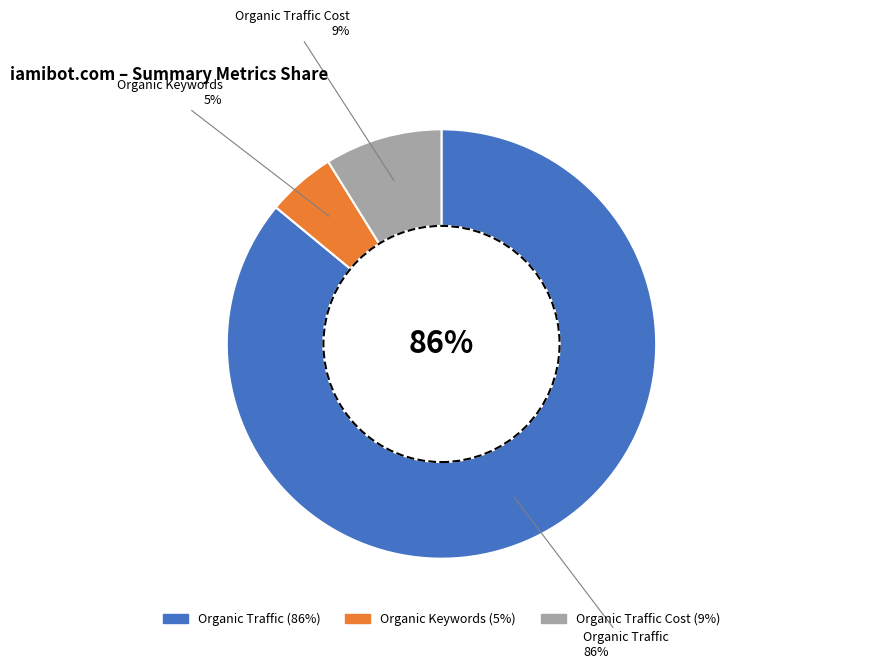

Is there any slice that represents more than half of the pie?

Yes